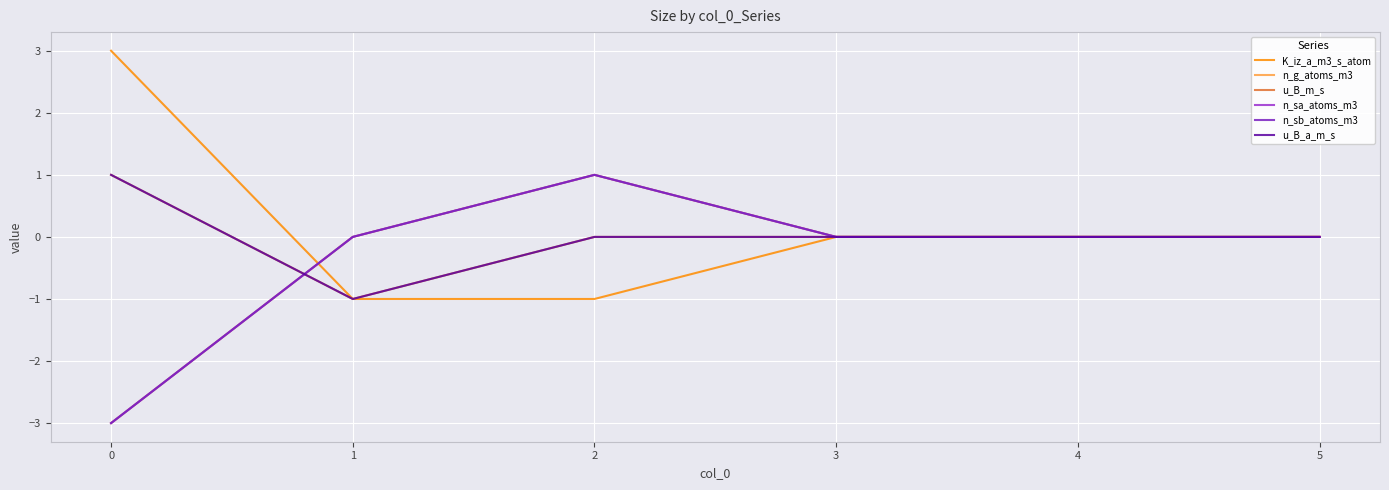

Is it true that n_g_atoms_m3 equals 0 at 1?

True